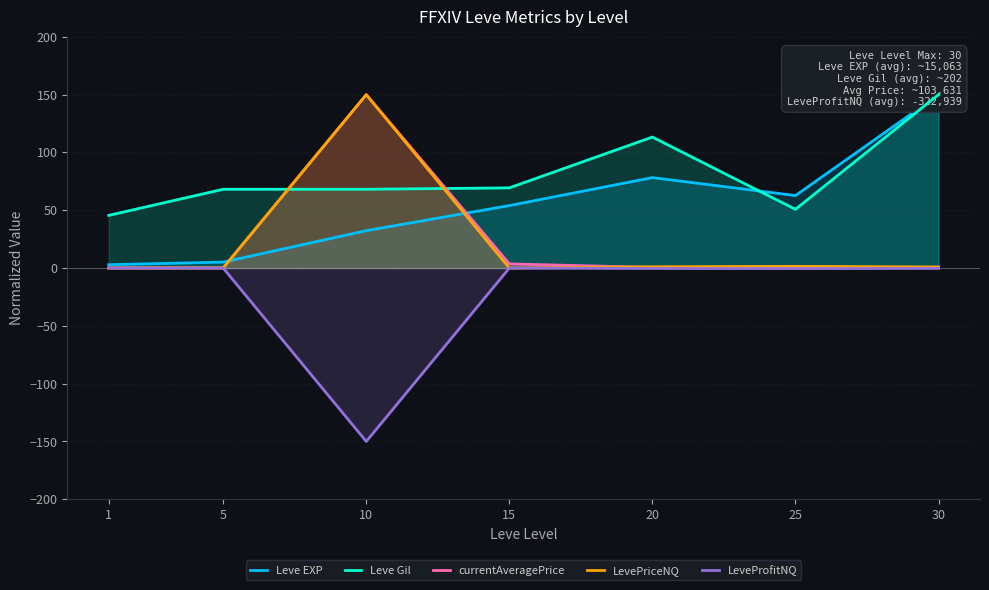

True or false: Leve Gil has more than 2 interior local peaks.

False